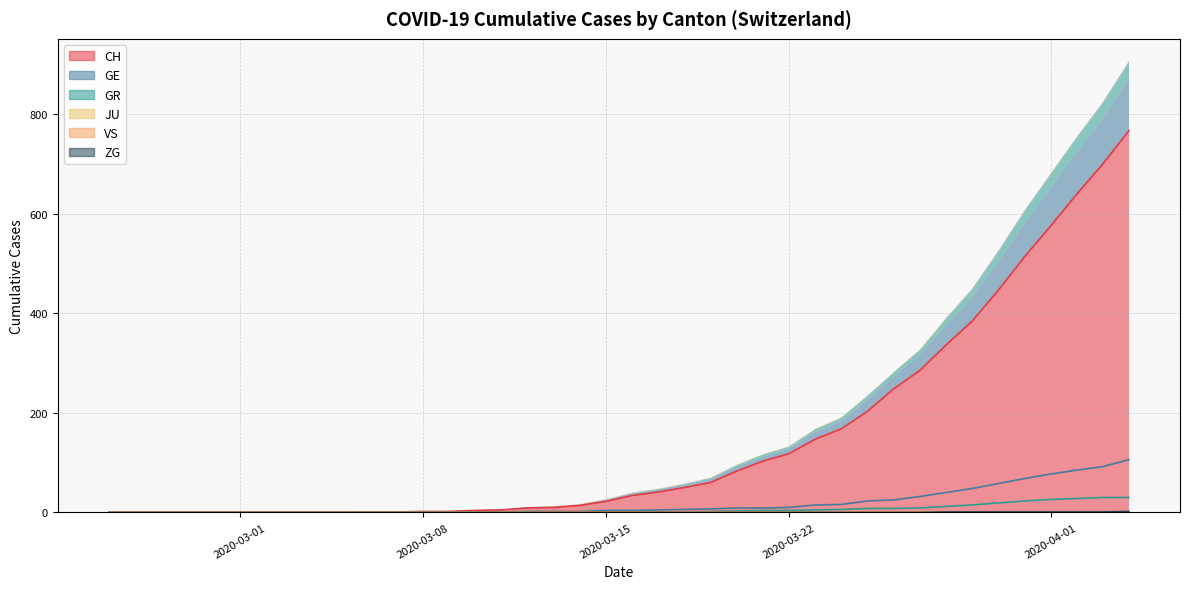

Reading right to left, extract all data points from this chart.

CH: 767	700	639	575	513	446	384	336	285	248	203	168	147	118	103	83	60	50	41	34	22	14	10	9	5	4	2	2	1	1	0	0	0	0	0	0	0	0	0	0
GE: 106	92	85	77	68	58	48	40	32	25	23	16	15	10	9	9	7	6	5	4	4	2	2	2	1	1	0	0	0	0	0	0	0	0	0	0	0	0	0	0
GR: 30	30	28	26	23	19	15	12	9	8	8	6	5	4	4	3	2	1	1	1	0	0	0	0	0	0	0	0	0	0	0	0	0	0	0	0	0	0	0	0
JU: 0	0	0	0	0	0	0	0	0	0	0	0	0	0	0	0	0	0	0	0	0	0	0	0	0	0	0	0	0	0	0	0	0	0	0	0	0	0	0	0
VS: 1	1	1	1	1	1	1	1	1	1	1	1	1	1	1	1	1	1	1	1	1	1	1	0	0	0	0	0	0	0	0	0	0	0	0	0	0	0	0	0
ZG: 2	1	1	1	1	1	1	1	0	0	0	0	0	0	0	0	0	0	0	0	0	0	0	0	0	0	0	0	0	0	0	0	0	0	0	0	0	0	0	0